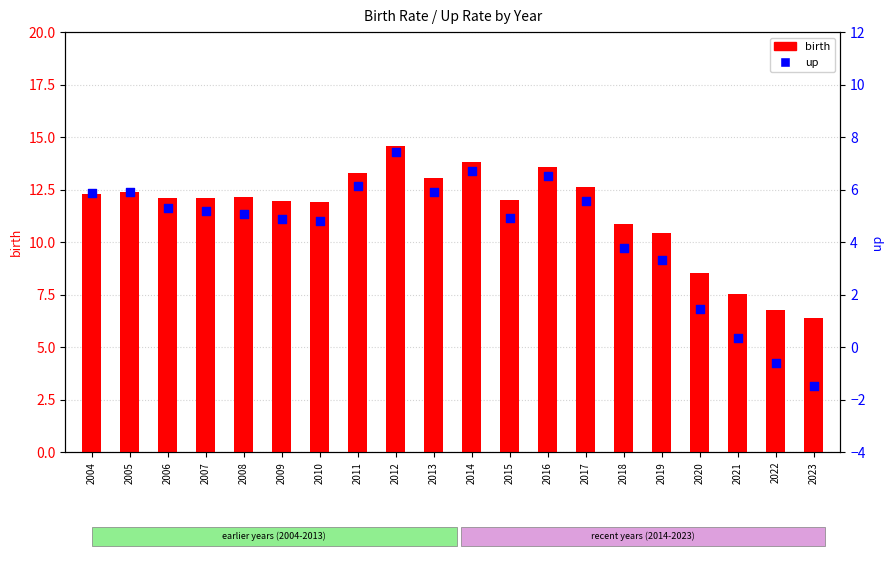

Which series contains the lowest Y value?

up